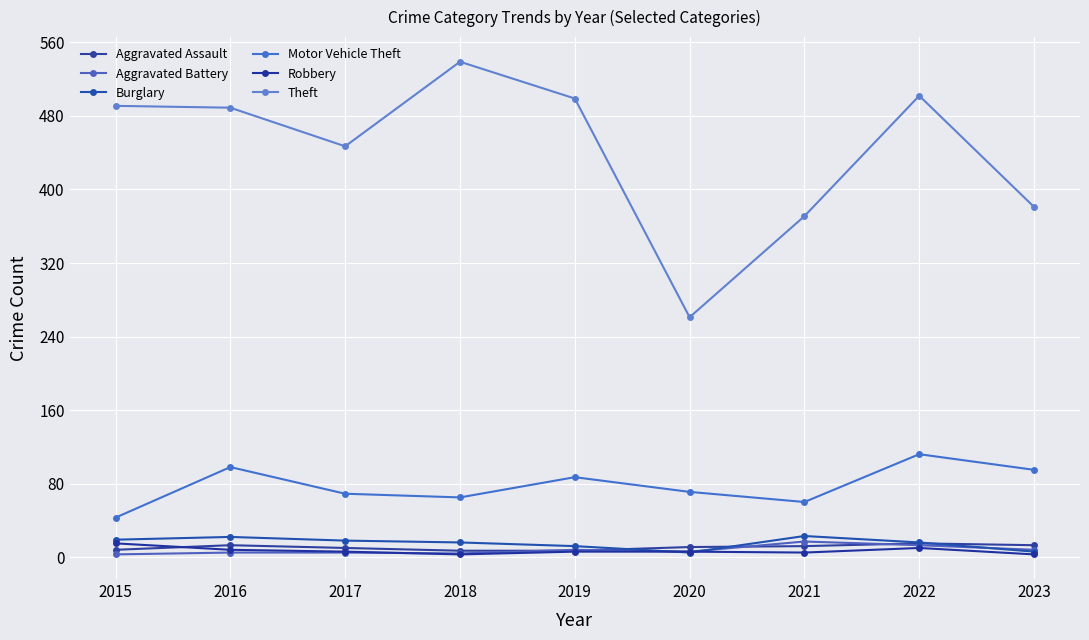

The Aggravated Assault series shows 7 at 2019. True or false?

True